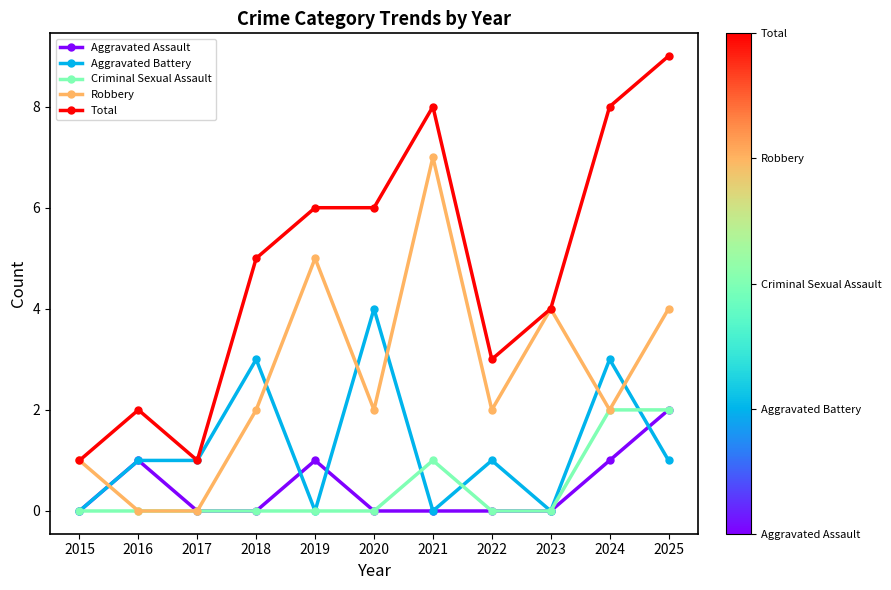

True or false: Criminal Sexual Assault has more than 0 points higher than both neighbors.

True